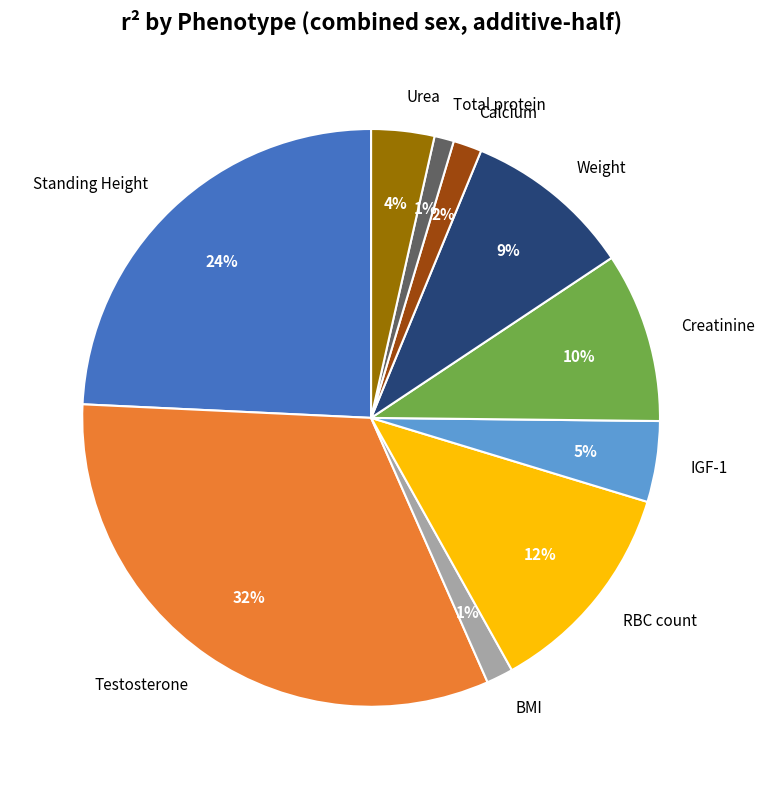

What is the largest slice in the pie chart?

Testosterone